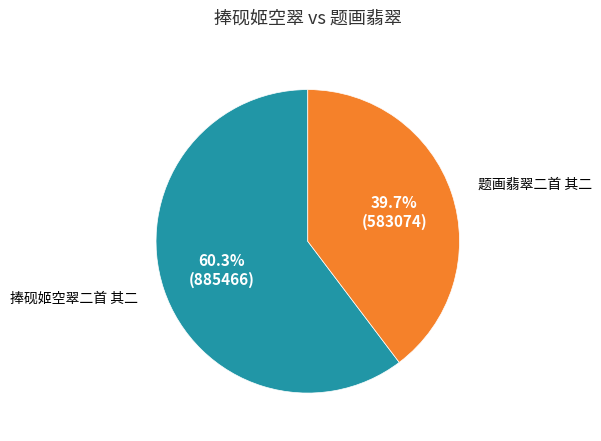

Rank the categories by value from highest to lowest.

捧砚姬空翠二首 其二, 题画翡翠二首 其二